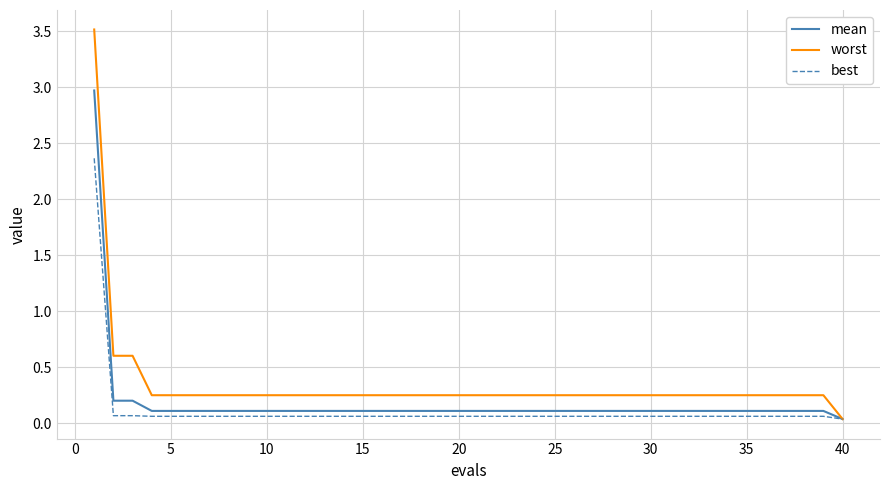

Which series has the largest total across all categories?

worst